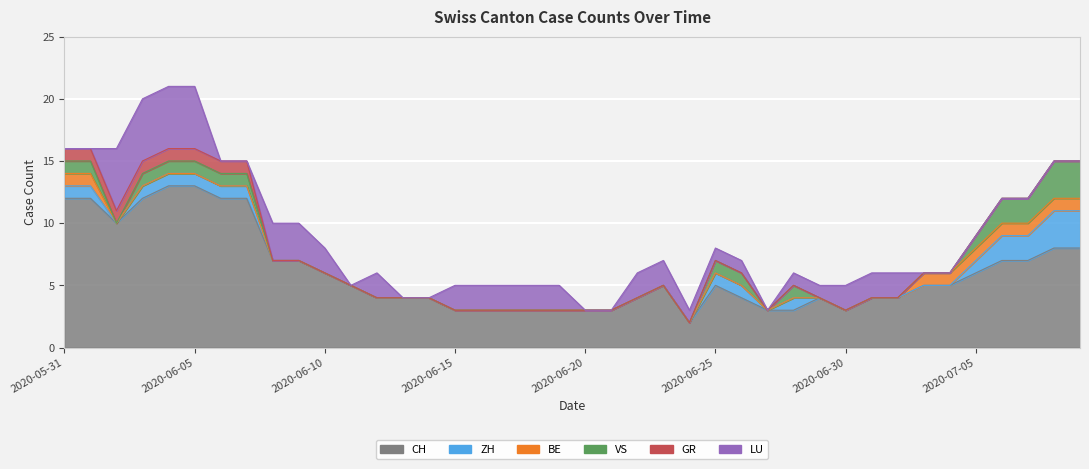

Reading left to right, transcribe all the data shown in this chart.

CH: 2020-05-31=12	2020-06-01=12	2020-06-02=10	2020-06-03=12	2020-06-04=13	2020-06-05=13	2020-06-06=12	2020-06-07=12	2020-06-08=7	2020-06-09=7	2020-06-10=6	2020-06-11=5	2020-06-12=4	2020-06-13=4	2020-06-14=4	2020-06-15=3	2020-06-16=3	2020-06-17=3	2020-06-18=3	2020-06-19=3	2020-06-20=3	2020-06-21=3	2020-06-22=4	2020-06-23=5	2020-06-24=2	2020-06-25=5	2020-06-26=4	2020-06-27=3	2020-06-28=3	2020-06-29=4	2020-06-30=3	2020-07-01=4	2020-07-02=4	2020-07-03=5	2020-07-04=5	2020-07-05=6	2020-07-06=7	2020-07-07=7	2020-07-08=8	2020-07-09=8
ZH: 2020-05-31=1	2020-06-01=1	2020-06-02=0	2020-06-03=1	2020-06-04=1	2020-06-05=1	2020-06-06=1	2020-06-07=1	2020-06-08=0	2020-06-09=0	2020-06-10=0	2020-06-11=0	2020-06-12=0	2020-06-13=0	2020-06-14=0	2020-06-15=0	2020-06-16=0	2020-06-17=0	2020-06-18=0	2020-06-19=0	2020-06-20=0	2020-06-21=0	2020-06-22=0	2020-06-23=0	2020-06-24=0	2020-06-25=1	2020-06-26=1	2020-06-27=0	2020-06-28=1	2020-06-29=0	2020-06-30=0	2020-07-01=0	2020-07-02=0	2020-07-03=0	2020-07-04=0	2020-07-05=1	2020-07-06=2	2020-07-07=2	2020-07-08=3	2020-07-09=3
BE: 2020-05-31=1	2020-06-01=1	2020-06-02=0	2020-06-03=0	2020-06-04=0	2020-06-05=0	2020-06-06=0	2020-06-07=0	2020-06-08=0	2020-06-09=0	2020-06-10=0	2020-06-11=0	2020-06-12=0	2020-06-13=0	2020-06-14=0	2020-06-15=0	2020-06-16=0	2020-06-17=0	2020-06-18=0	2020-06-19=0	2020-06-20=0	2020-06-21=0	2020-06-22=0	2020-06-23=0	2020-06-24=0	2020-06-25=0	2020-06-26=0	2020-06-27=0	2020-06-28=0	2020-06-29=0	2020-06-30=0	2020-07-01=0	2020-07-02=0	2020-07-03=1	2020-07-04=1	2020-07-05=1	2020-07-06=1	2020-07-07=1	2020-07-08=1	2020-07-09=1
VS: 2020-05-31=1	2020-06-01=1	2020-06-02=0	2020-06-03=1	2020-06-04=1	2020-06-05=1	2020-06-06=1	2020-06-07=1	2020-06-08=0	2020-06-09=0	2020-06-10=0	2020-06-11=0	2020-06-12=0	2020-06-13=0	2020-06-14=0	2020-06-15=0	2020-06-16=0	2020-06-17=0	2020-06-18=0	2020-06-19=0	2020-06-20=0	2020-06-21=0	2020-06-22=0	2020-06-23=0	2020-06-24=0	2020-06-25=1	2020-06-26=1	2020-06-27=0	2020-06-28=1	2020-06-29=0	2020-06-30=0	2020-07-01=0	2020-07-02=0	2020-07-03=0	2020-07-04=0	2020-07-05=1	2020-07-06=2	2020-07-07=2	2020-07-08=3	2020-07-09=3
GR: 2020-05-31=1	2020-06-01=1	2020-06-02=1	2020-06-03=1	2020-06-04=1	2020-06-05=1	2020-06-06=1	2020-06-07=1	2020-06-08=0	2020-06-09=0	2020-06-10=0	2020-06-11=0	2020-06-12=0	2020-06-13=0	2020-06-14=0	2020-06-15=0	2020-06-16=0	2020-06-17=0	2020-06-18=0	2020-06-19=0	2020-06-20=0	2020-06-21=0	2020-06-22=0	2020-06-23=0	2020-06-24=0	2020-06-25=0	2020-06-26=0	2020-06-27=0	2020-06-28=0	2020-06-29=0	2020-06-30=0	2020-07-01=0	2020-07-02=0	2020-07-03=0	2020-07-04=0	2020-07-05=0	2020-07-06=0	2020-07-07=0	2020-07-08=0	2020-07-09=0
LU: 2020-05-31=0	2020-06-01=0	2020-06-02=5	2020-06-03=5	2020-06-04=5	2020-06-05=5	2020-06-06=0	2020-06-07=0	2020-06-08=3	2020-06-09=3	2020-06-10=2	2020-06-11=0	2020-06-12=2	2020-06-13=0	2020-06-14=0	2020-06-15=2	2020-06-16=2	2020-06-17=2	2020-06-18=2	2020-06-19=2	2020-06-20=0	2020-06-21=0	2020-06-22=2	2020-06-23=2	2020-06-24=1	2020-06-25=1	2020-06-26=1	2020-06-27=0	2020-06-28=1	2020-06-29=1	2020-06-30=2	2020-07-01=2	2020-07-02=2	2020-07-03=0	2020-07-04=0	2020-07-05=0	2020-07-06=0	2020-07-07=0	2020-07-08=0	2020-07-09=0